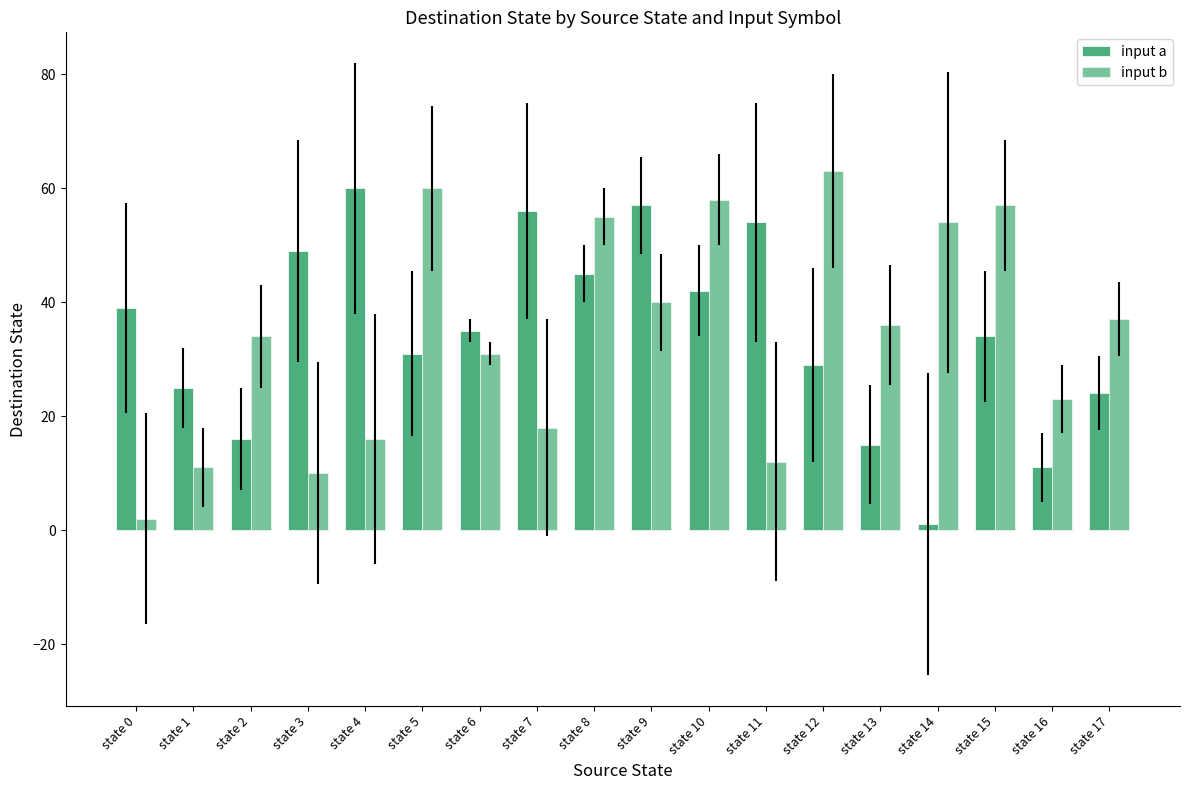

How many series are shown in this chart?

2